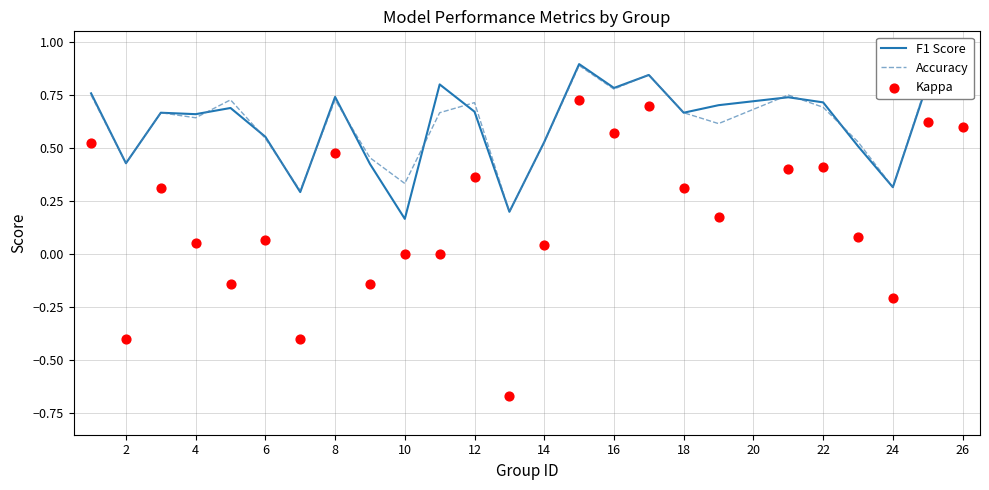

Which series reaches the minimum Y coordinate?

Kappa